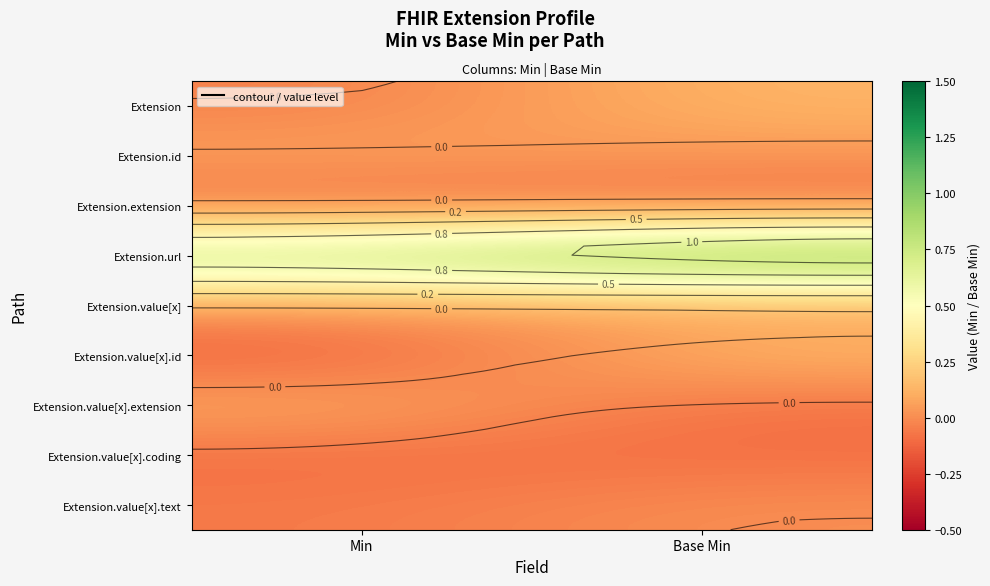

Is the value of Extension.value[x] at Base Min greater than the value of Extension.value[x].text at Min?

Yes